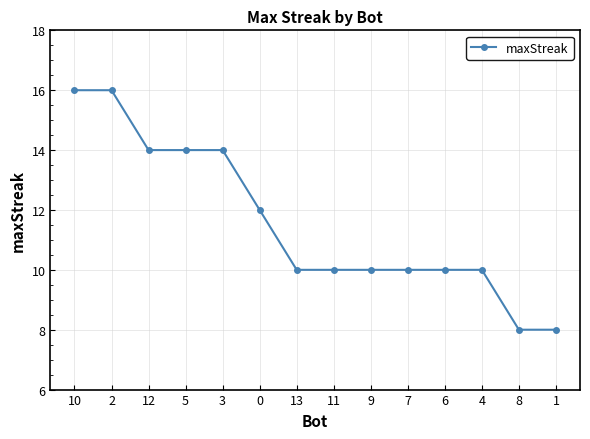

What is the approximate value at 13?

10